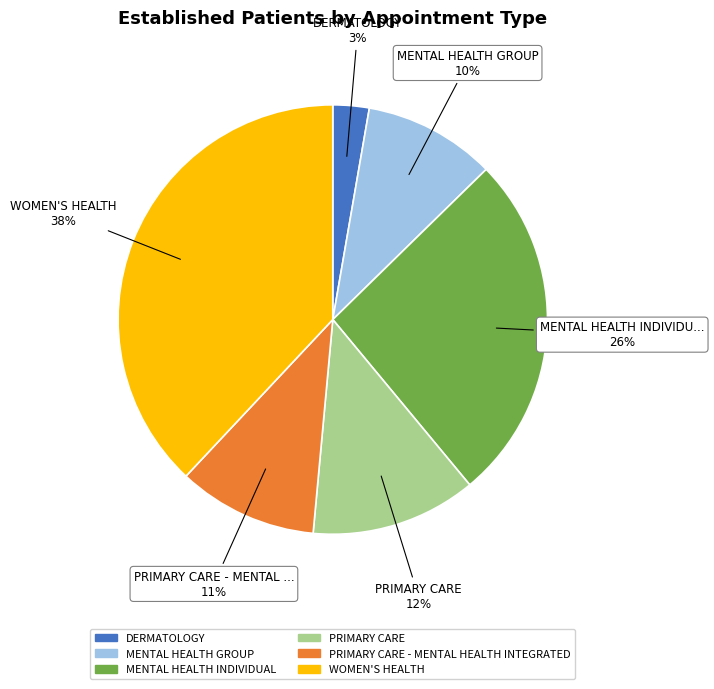

Does any single category account for the majority?

No